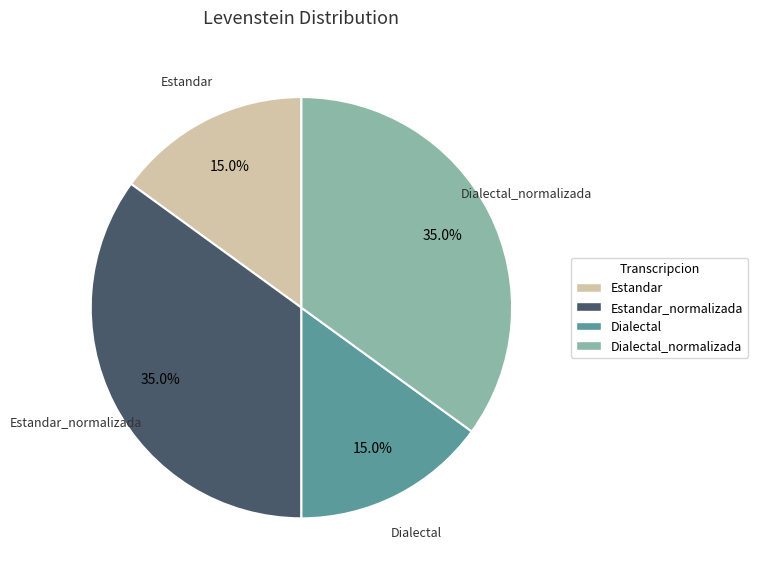

Approximately how many times larger is the value at Dialectal compared to Estandar_normalizada?

0.4